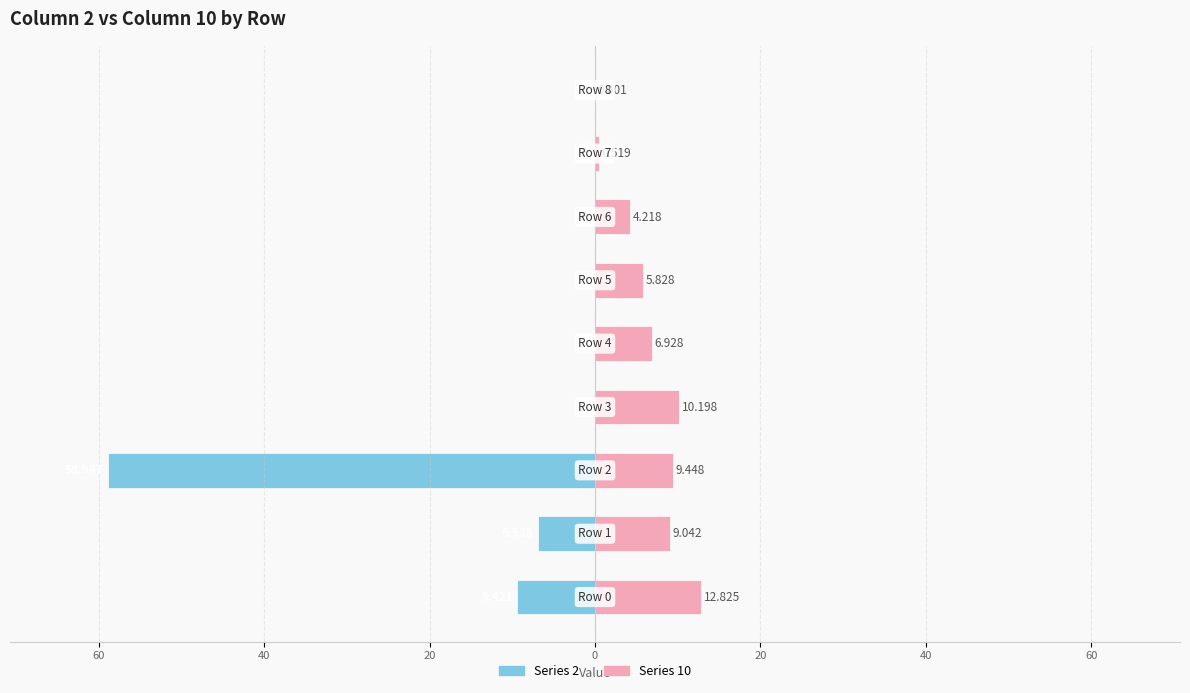

Rank the categories by 2 value from lowest to highest.

2, 0, 1, 3, 4, 5, 6, 7, 8